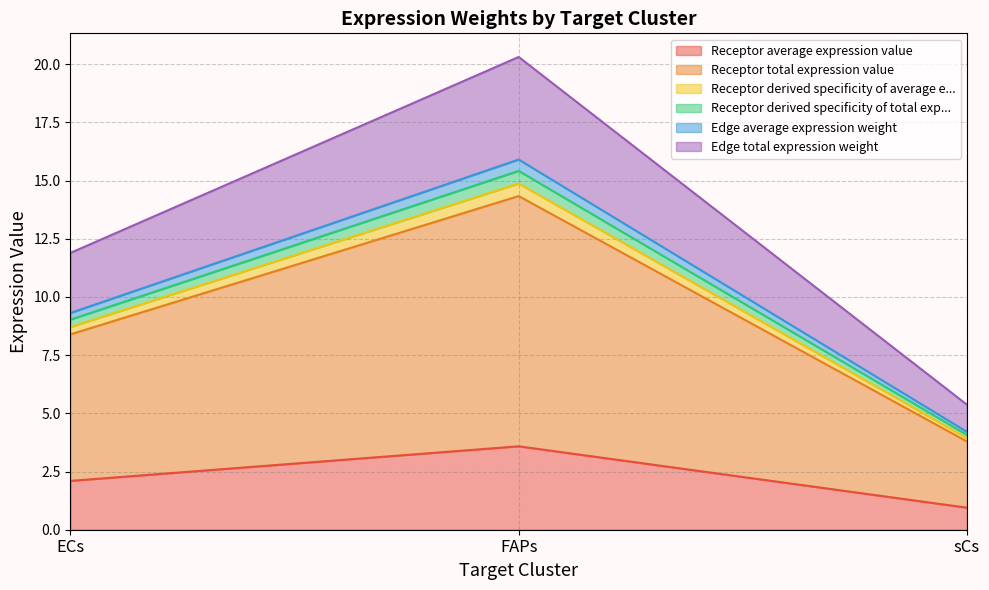

Does the chart display data point markers on the line(s)?

No